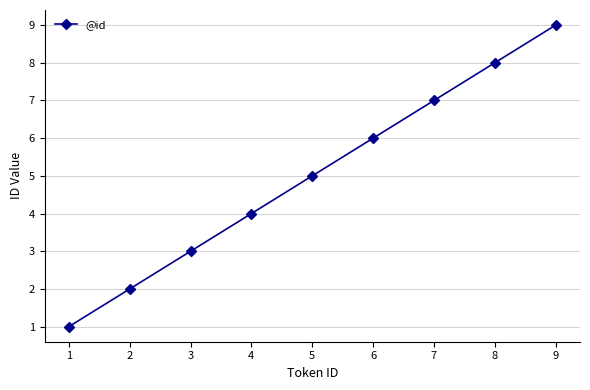

What is the value of the 9th point from the left?

9